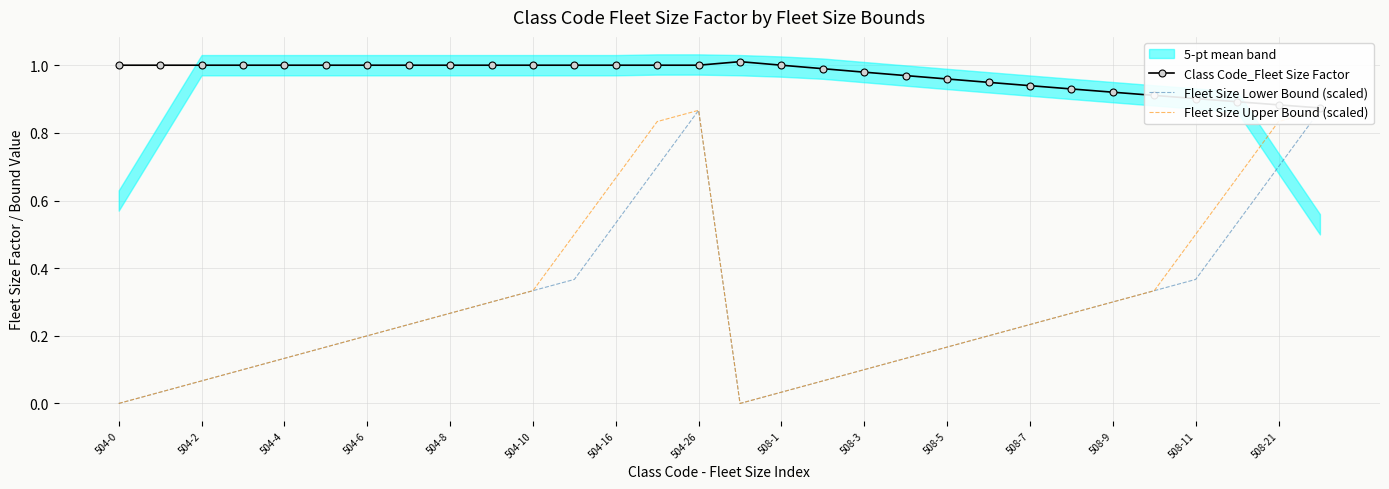

True or false: Class Code_Fleet Size Factor and Fleet Size Lower Bound (scaled) intersect in this chart.

False